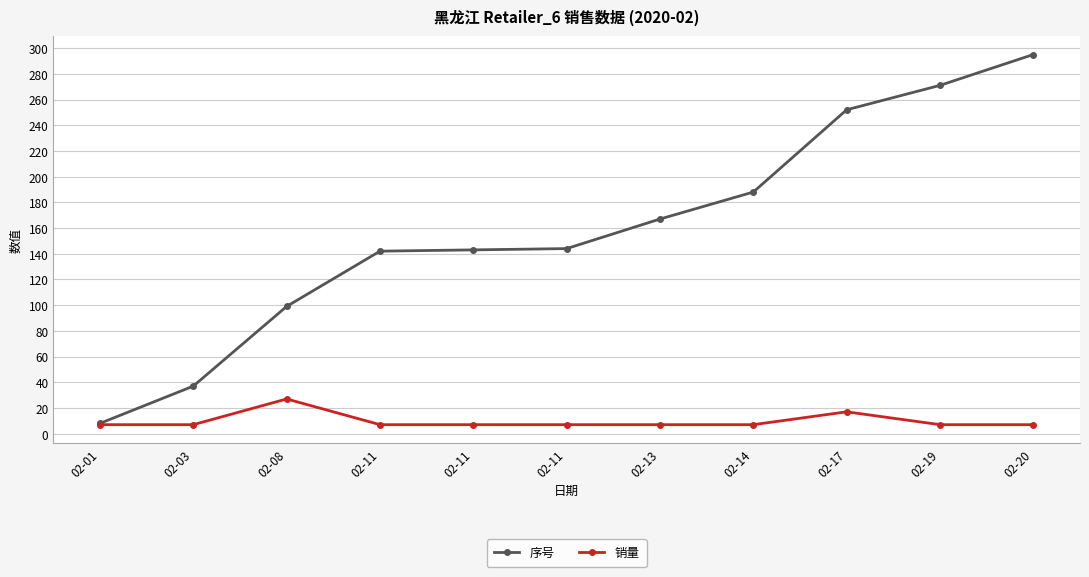

How many data points in 序号 are less than 144?

5